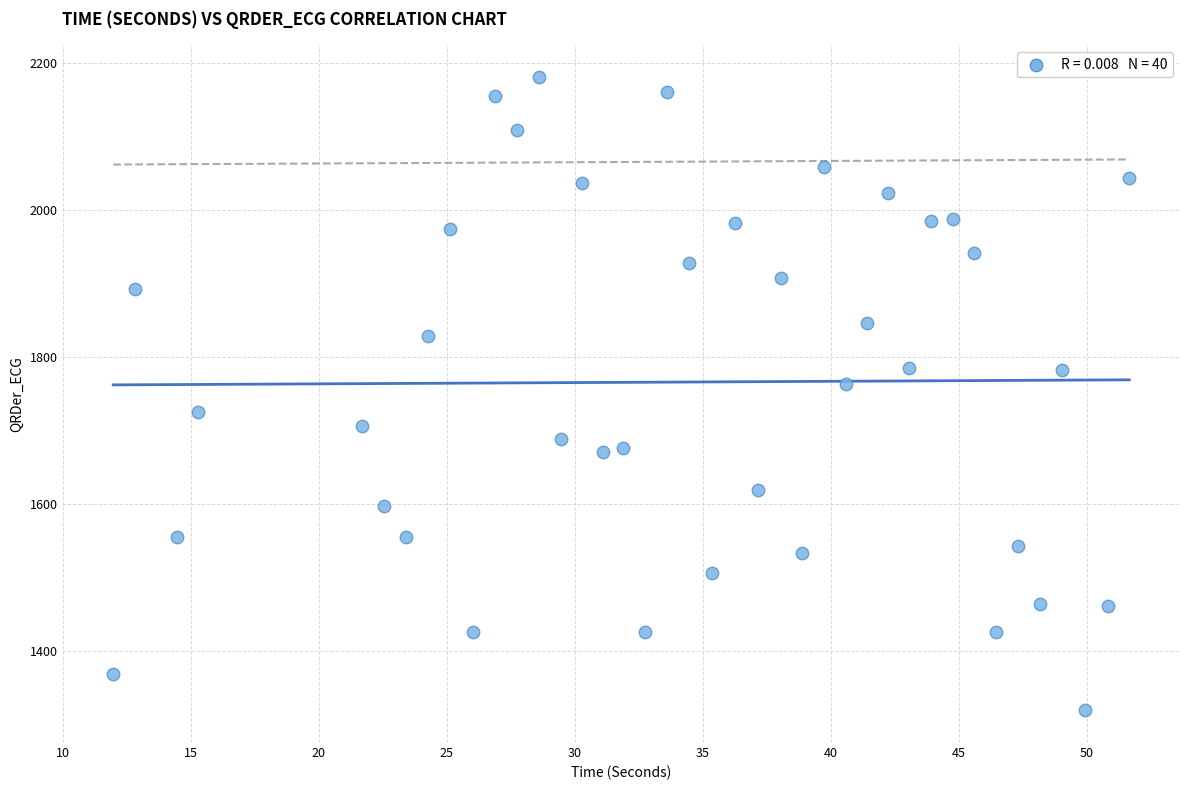

What Y value in the scatter plot is closest to 1749?

1763.1